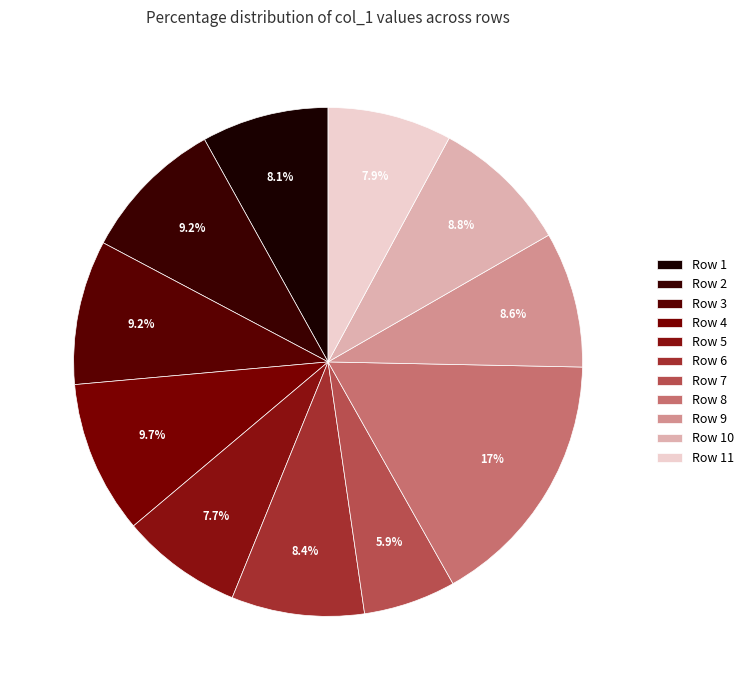

Count the number of slices in the pie.

11